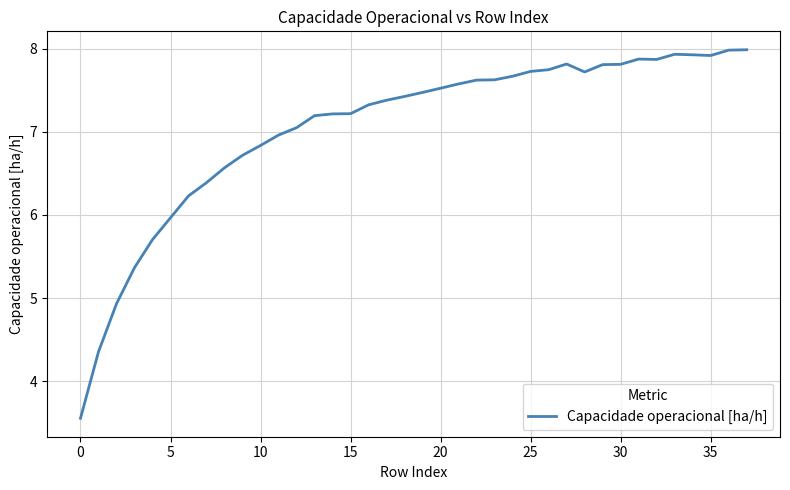

What is the minimum value shown in the chart?

3.6